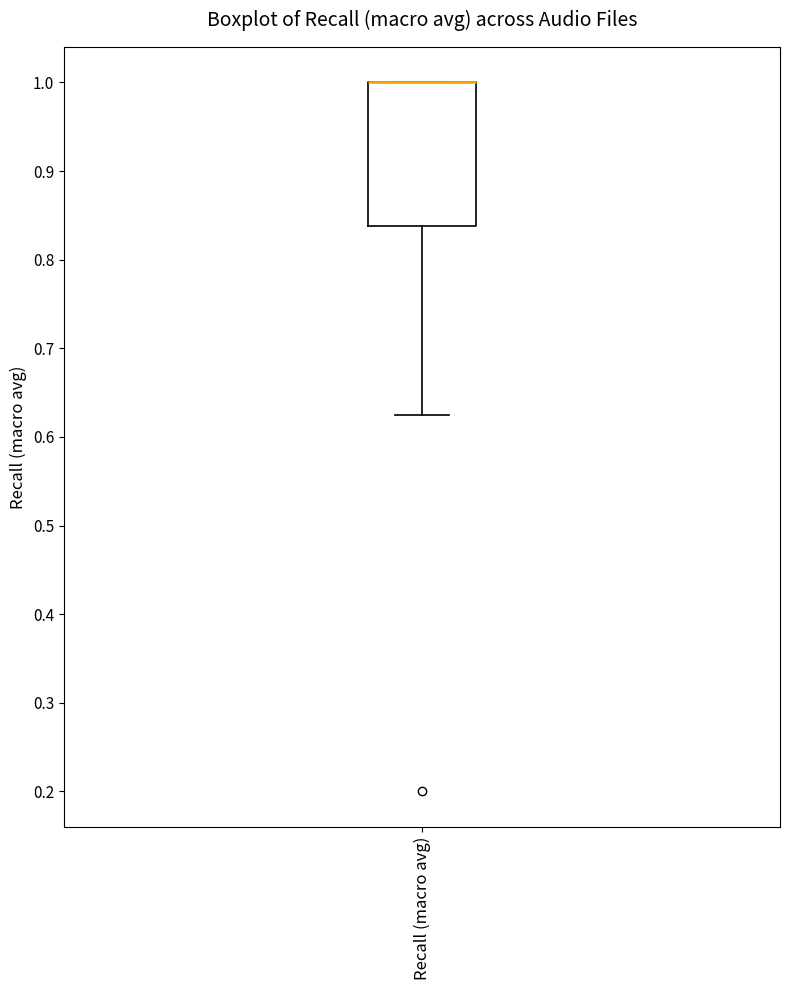

Where is the lower edge of the box for Recall (macro avg) on the y-axis? The values are not printed on the chart, so give them approximately, as read against the axis.

0.84